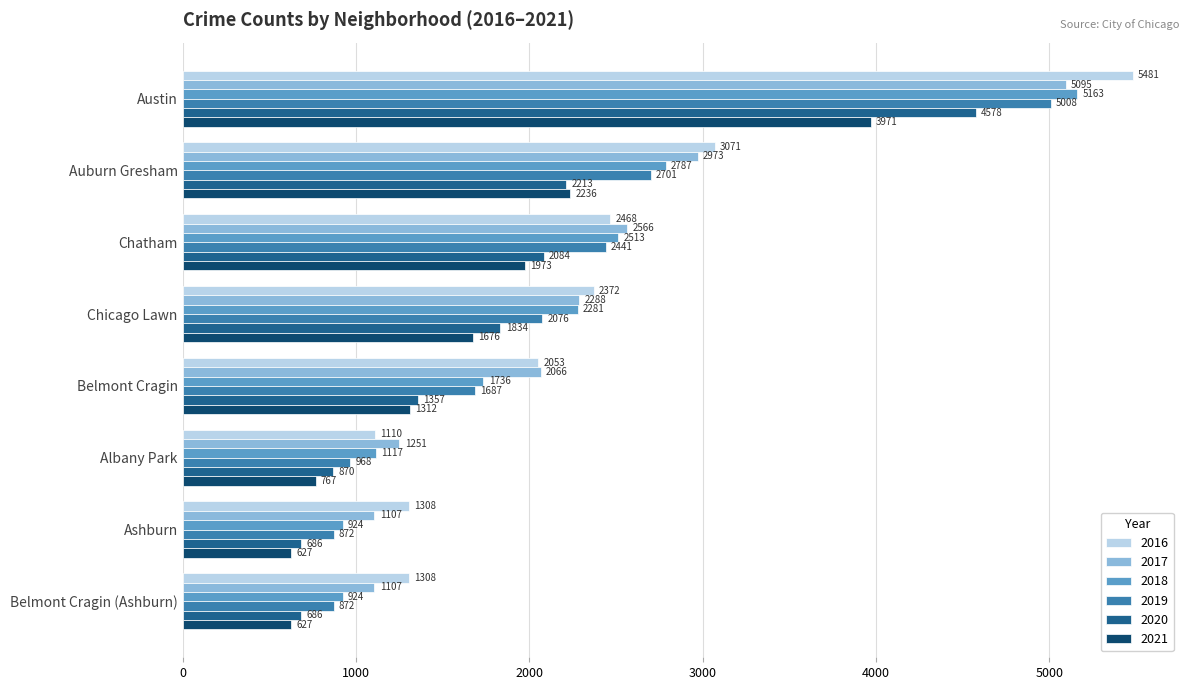

What is the spread (max minus min) of values at Chatham?

593